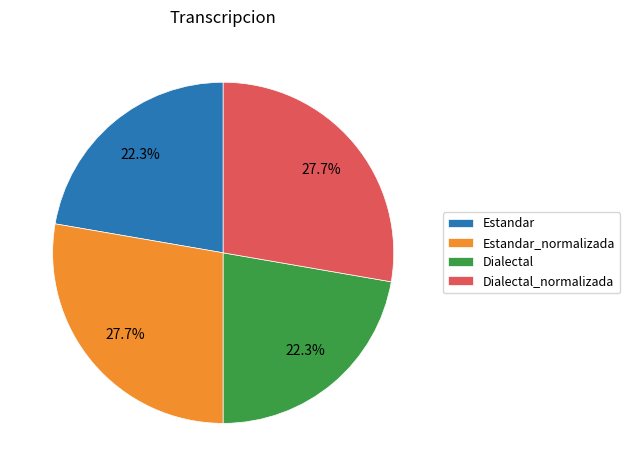

Is it true that Estandar_normalizada is 28% of the pie?

True